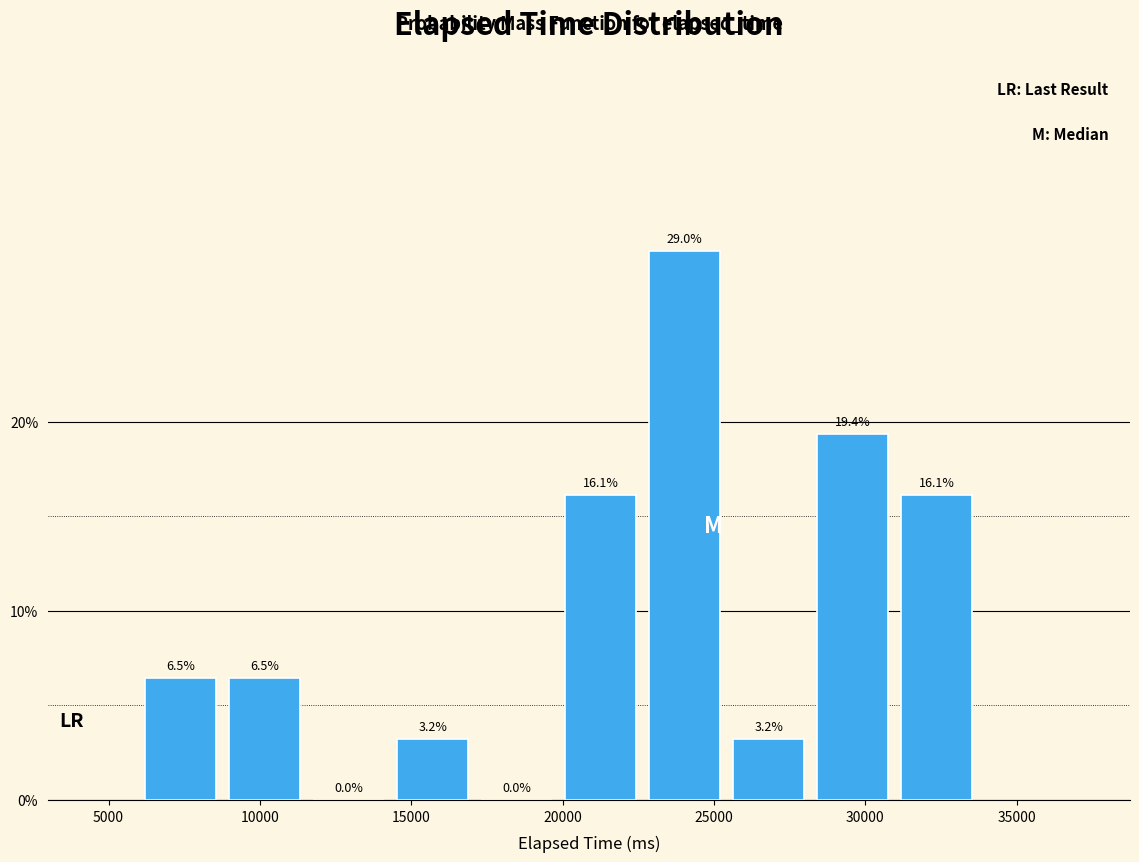

Reading left to right, transcribe this chart: for each bar, give the range it covers on the x-axis and its height. The bar edges are not printed on the chart, so give them approximately, as read against the axis.

6000 to 9000: 6.5
9000 to 11500: 6.5
11500 to 14500: 0.0
14500 to 17000: 3.2
17000 to 20000: 0.0
20000 to 22500: 16.1
22500 to 25500: 29.0
25500 to 28000: 3.2
28000 to 31000: 19.4
31000 to 34000: 16.1